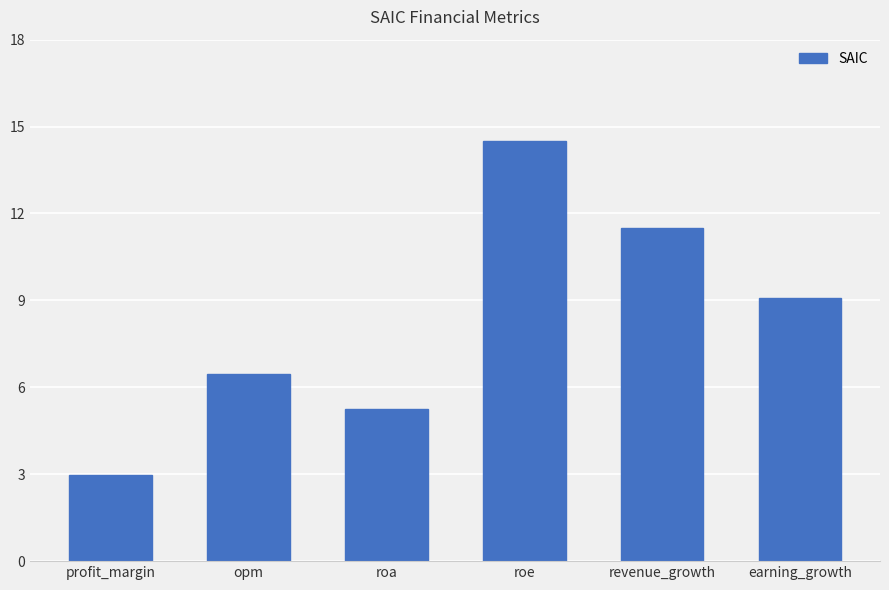

Which category has the lowest value across all series?

profit_margin